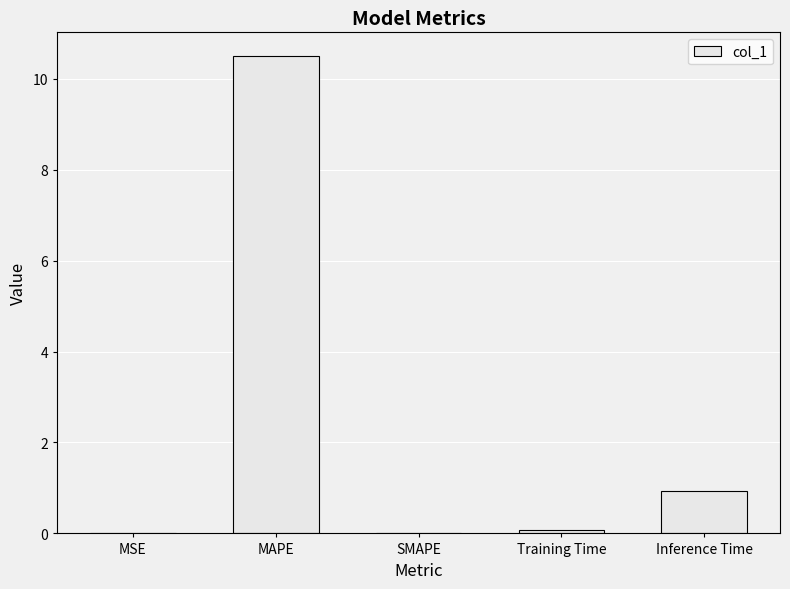

What is the greatest value displayed?

10.5